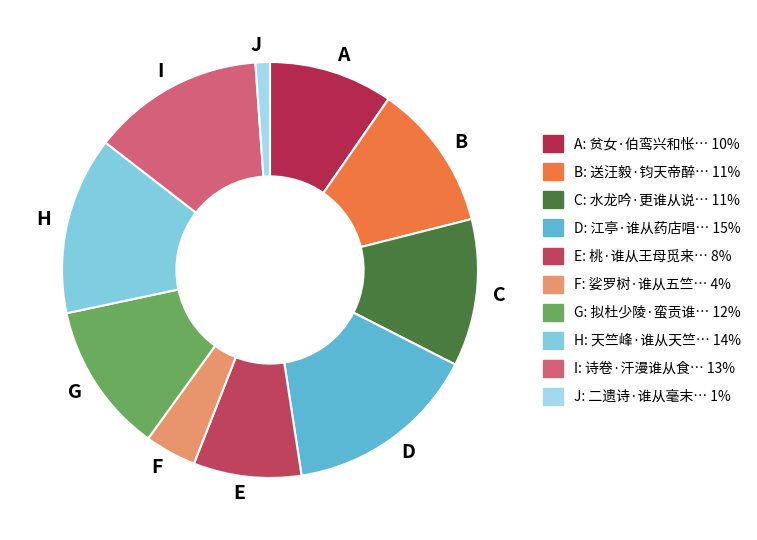

Do D and F together represent more than half of the pie?

No